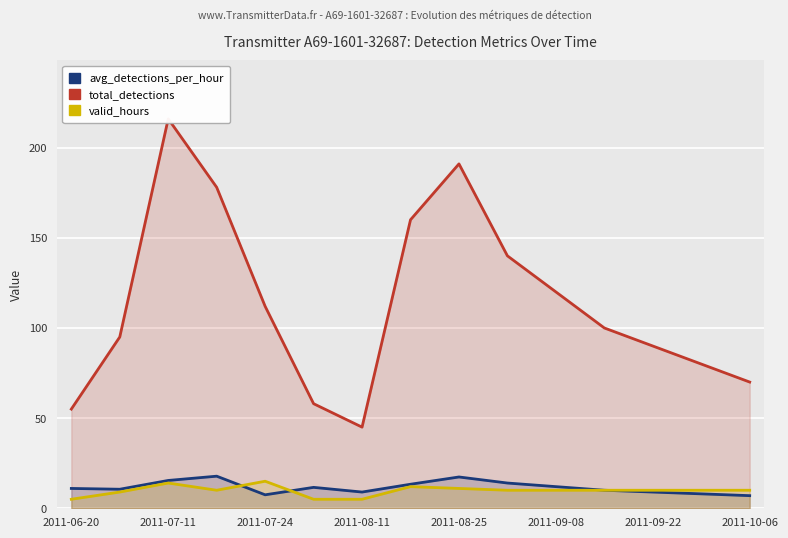

Where is total_detections nearest to the value 130?

9